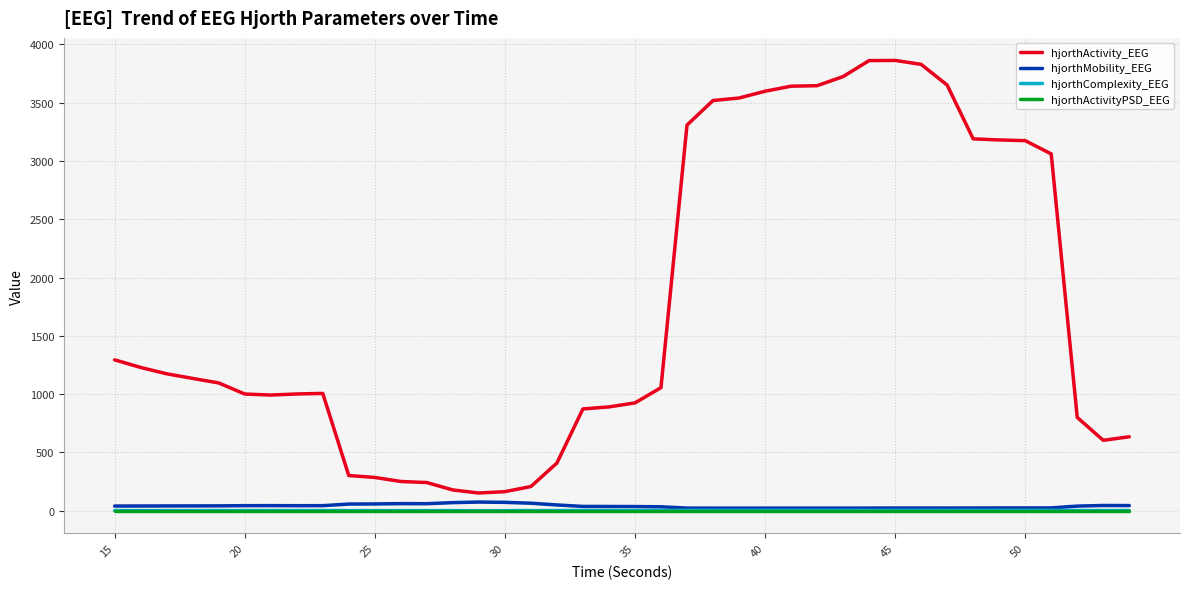

At how many categories does at least one series exceed 433?

31